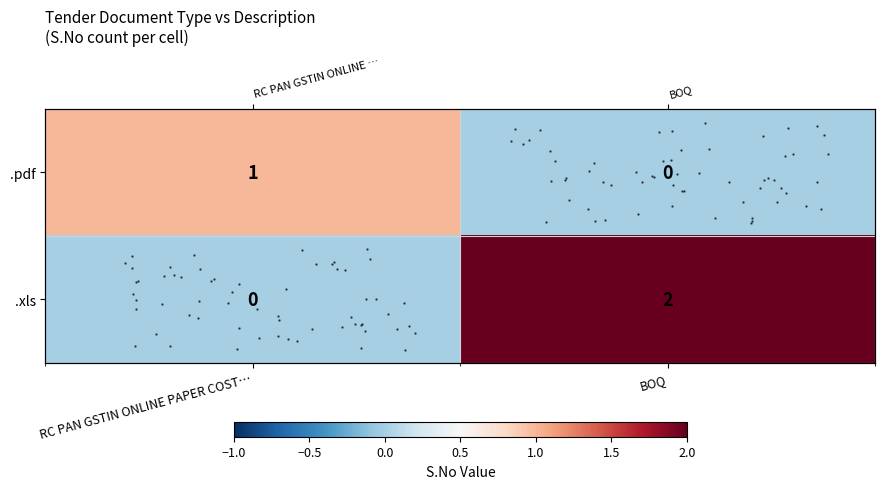

Reading left to right, list all the values displayed in this chart.

row_0: RC PAN GSTIN ONLINE PAPER COST…=1	BOQ=0
row_1: RC PAN GSTIN ONLINE PAPER COST…=0	BOQ=2